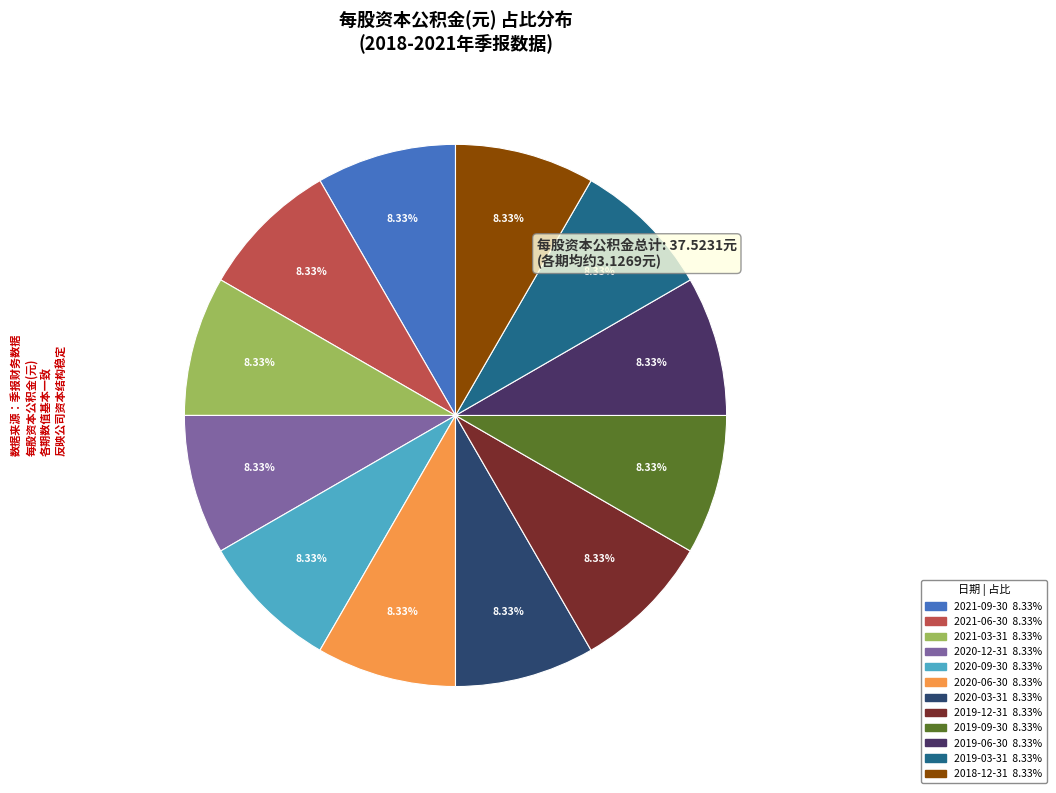

To the nearest percent, what is the average slice percentage?

8%